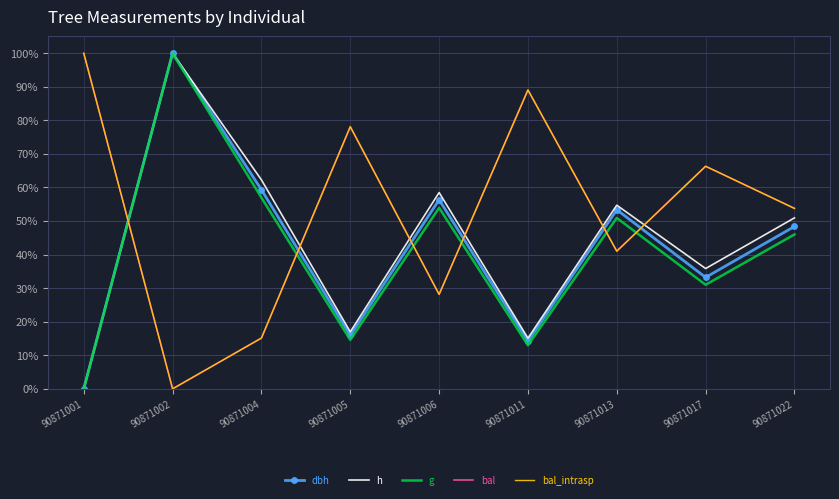

Reading left to right, extract all data points from this chart.

dbh: 0.0	100.0	59.3	15.9	56.3	14.2	53.4	33.2	48.4
h: 0.0	100.0	62.3	17.0	58.5	15.1	54.7	35.8	50.9
g: 0.0	100.0	57.0	14.6	53.9	13.0	50.9	31.0	46.0
bal: 100.0	0.0	15.1	78.1	28.1	89.1	41.0	66.3	53.8
bal_intrasp: 100.0	0.0	15.1	78.1	28.1	89.1	41.0	66.3	53.8